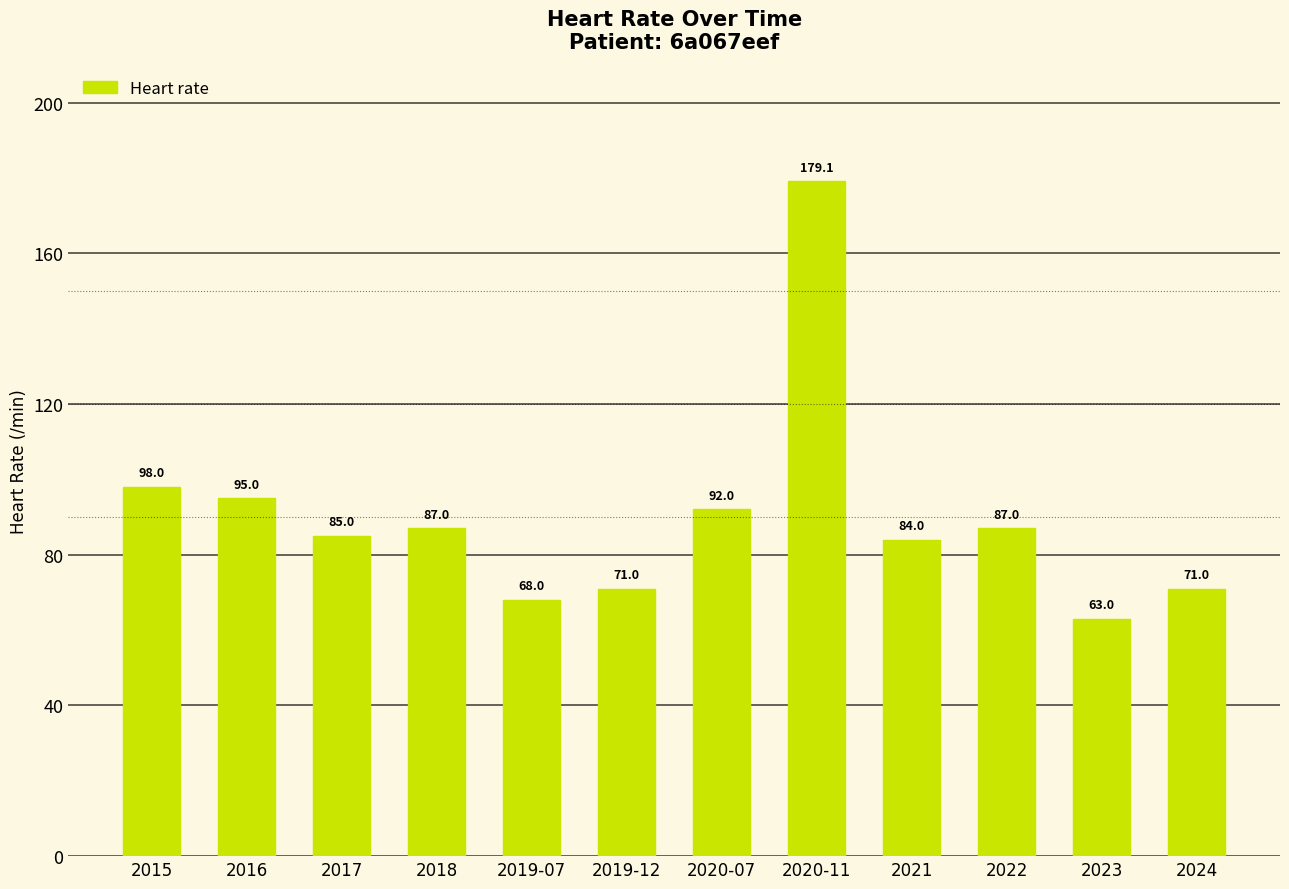

Are the bars grouped side by side (vs. stacked)?

No